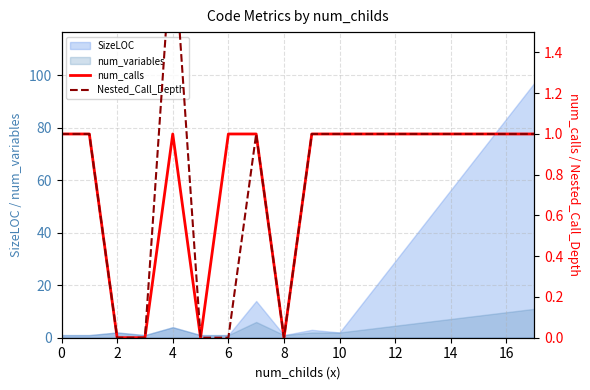

True or false: num_calls and Nested_Call_Depth cross at least once.

False